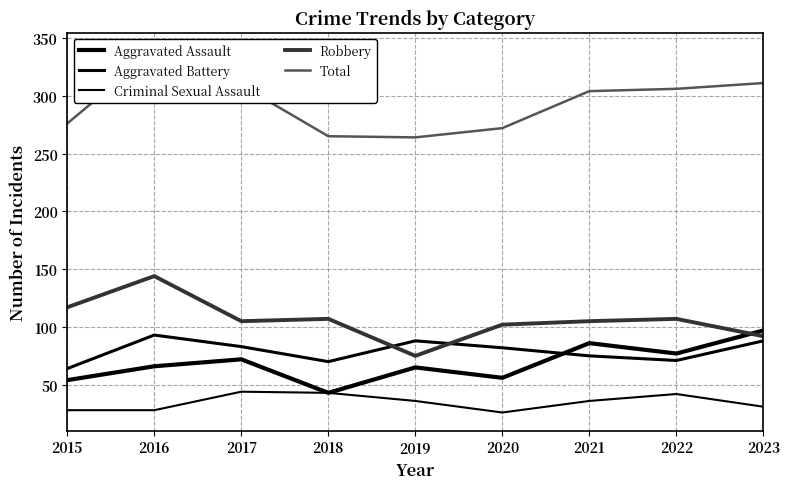

In Robbery, how many points are lower than both neighbors (excluding endpoints)?

2